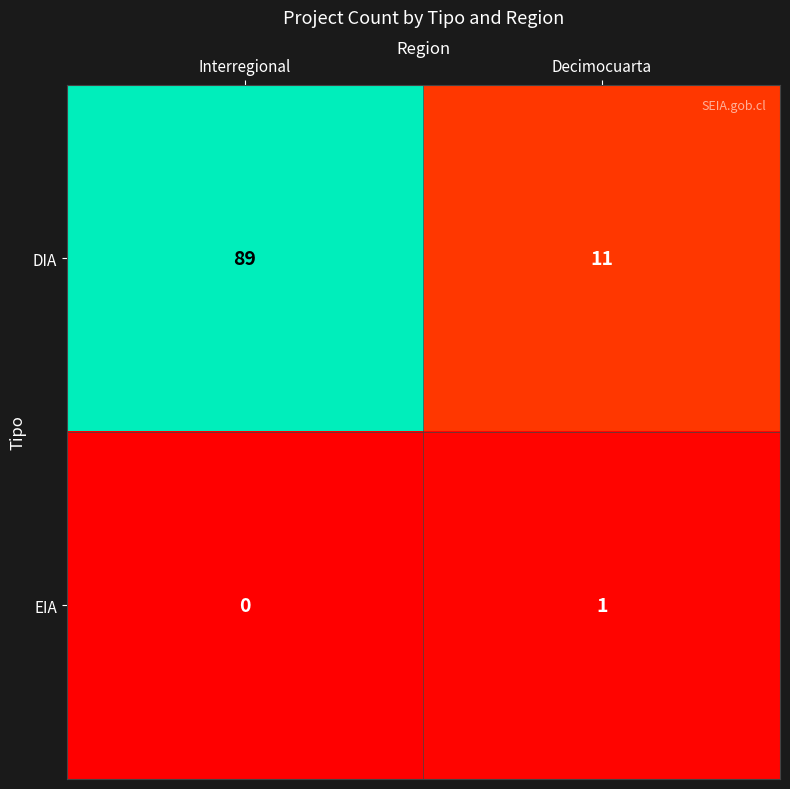

Is it true that EIA equals 1 at Decimocuarta?

True